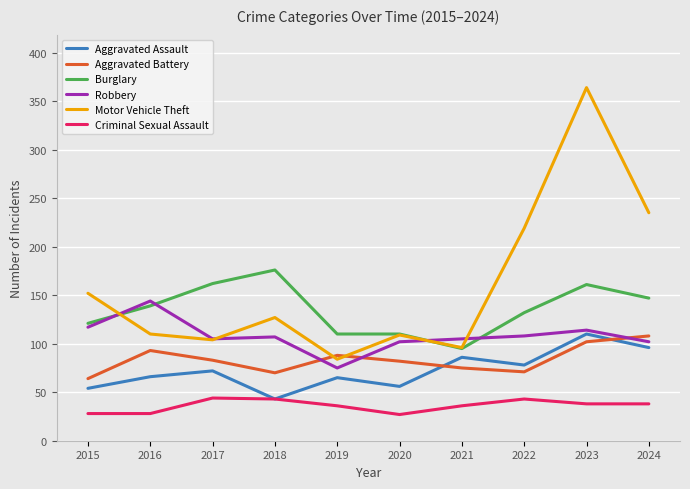

At which label does Aggravated Battery first exceed 83?

2016